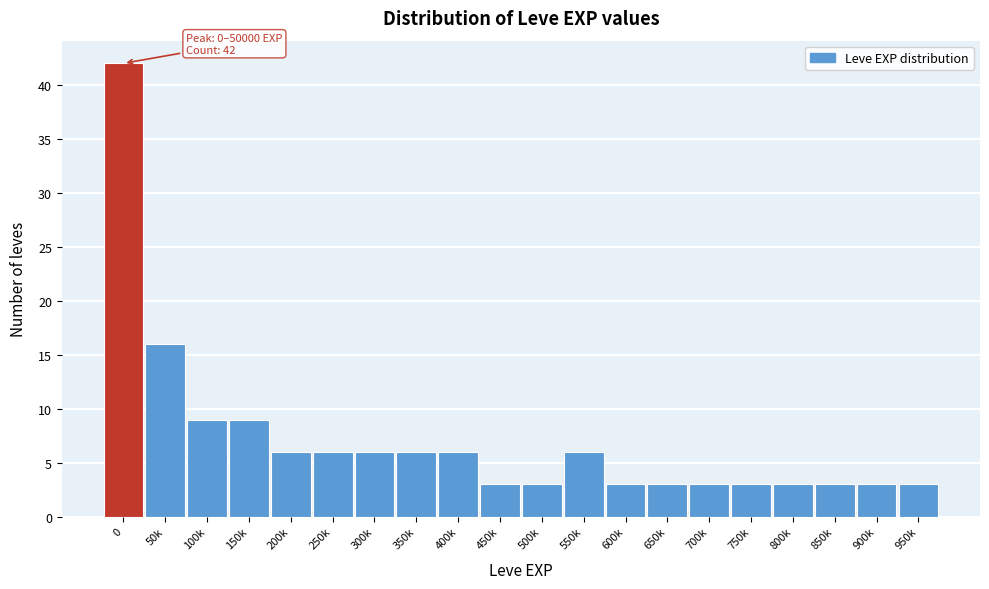

Reading left to right, transcribe all the data shown in this chart.

0=42	50k=16	100k=9	150k=9	200k=6	250k=6	300k=6	350k=6	400k=6	450k=3	500k=3	550k=6	600k=3	650k=3	700k=3	750k=3	800k=3	850k=3	900k=3	950k=3